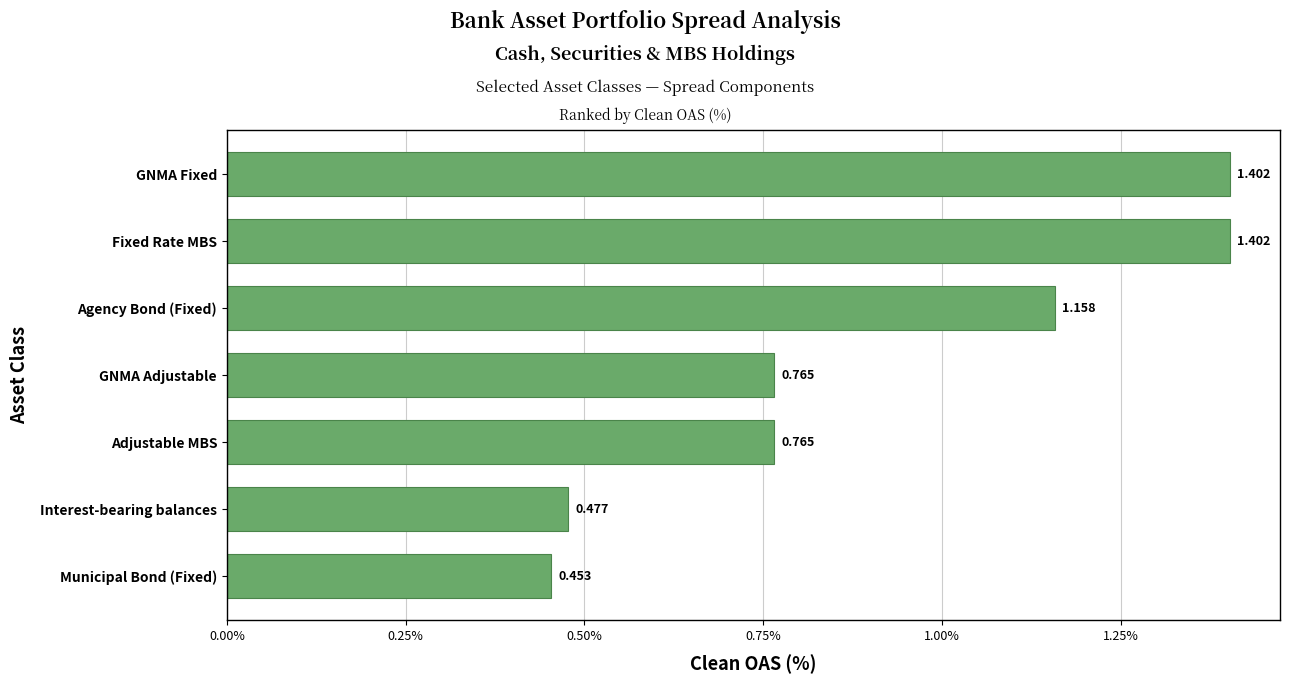

What is the average value?

0.9